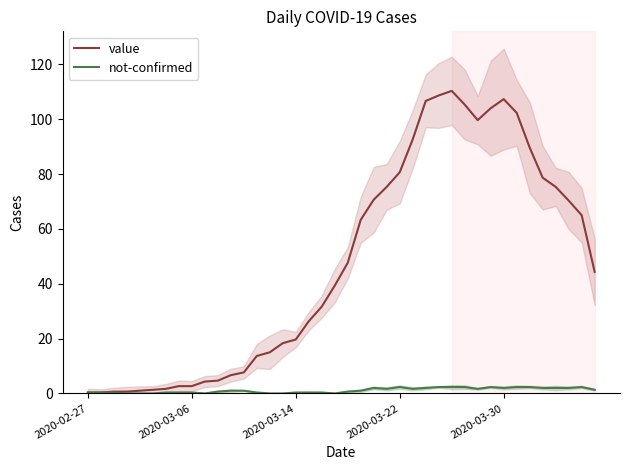

True or false: not-confirmed has a value of 0.6 at 2020-03-06.

False